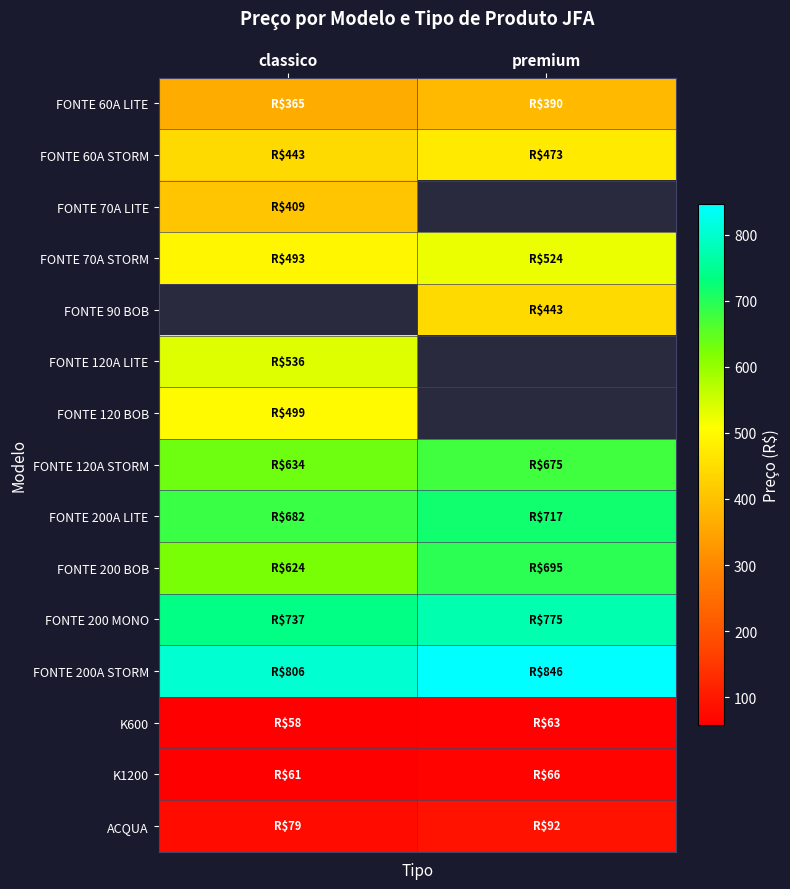

Which category has the highest value in the FONTE 120A STORM series?

premium